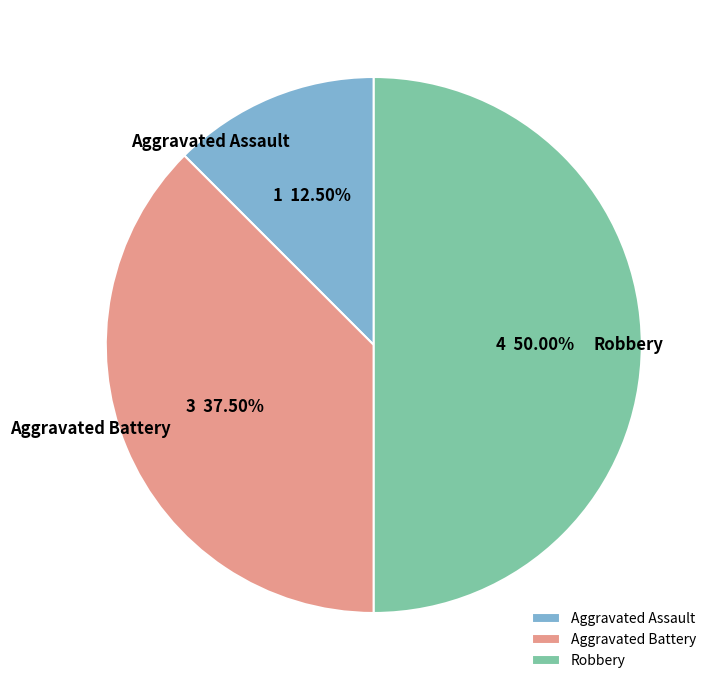

Which has a higher value, Aggravated Assault or Aggravated Battery?

Aggravated Battery